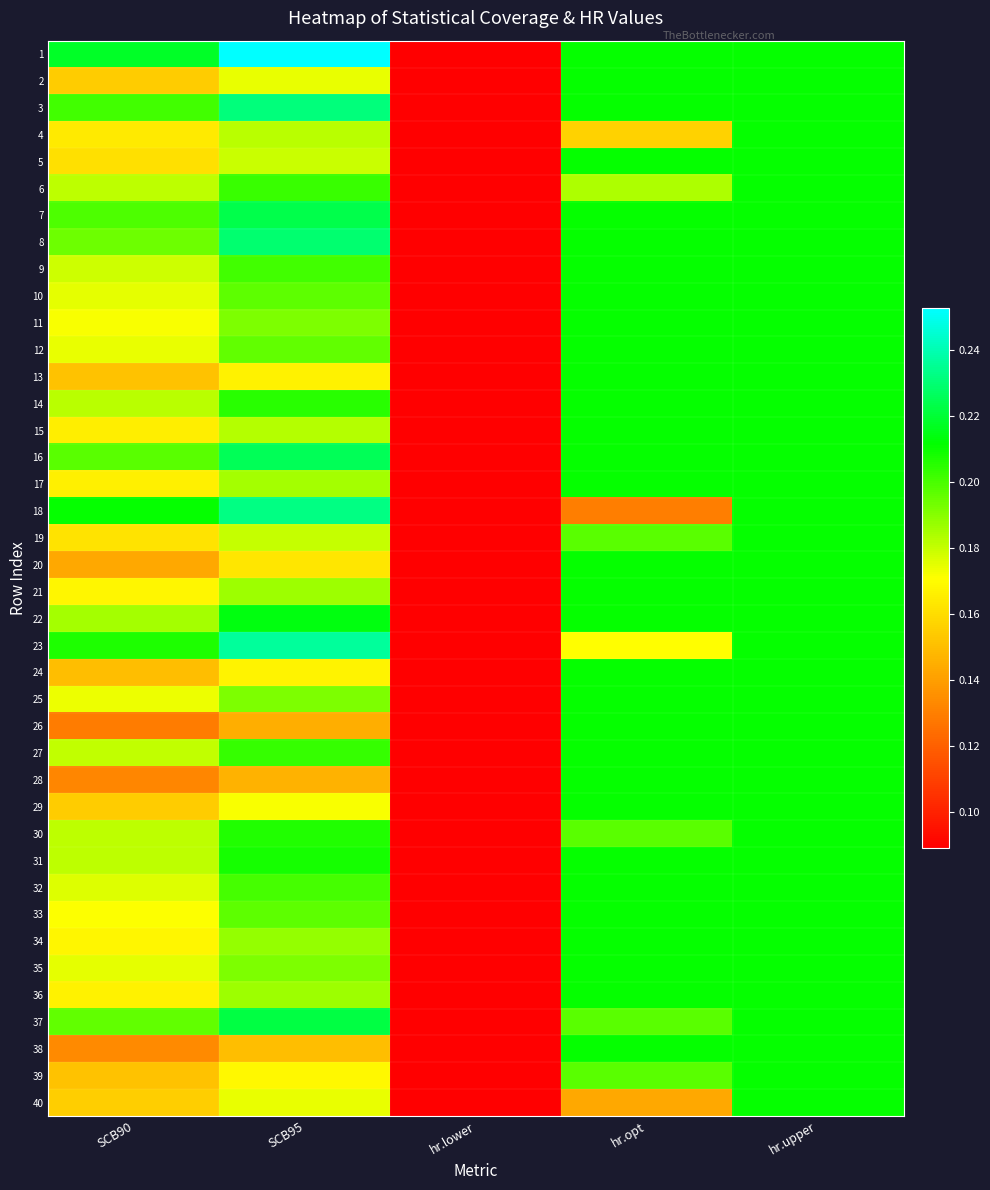

Reading right to left, transcribe all the data shown in this chart.

1: hr.upper=0.2	hr.opt=0.2	hr.lower=0.1	SCB95=0.3	SCB90=0.2
2: hr.upper=0.2	hr.opt=0.2	hr.lower=0.1	SCB95=0.2	SCB90=0.2
3: hr.upper=0.2	hr.opt=0.2	hr.lower=0.1	SCB95=0.2	SCB90=0.2
4: hr.upper=0.2	hr.opt=0.2	hr.lower=0.1	SCB95=0.2	SCB90=0.2
5: hr.upper=0.2	hr.opt=0.2	hr.lower=0.1	SCB95=0.2	SCB90=0.2
6: hr.upper=0.2	hr.opt=0.2	hr.lower=0.1	SCB95=0.2	SCB90=0.2
7: hr.upper=0.2	hr.opt=0.2	hr.lower=0.1	SCB95=0.2	SCB90=0.2
8: hr.upper=0.2	hr.opt=0.2	hr.lower=0.1	SCB95=0.2	SCB90=0.2
9: hr.upper=0.2	hr.opt=0.2	hr.lower=0.1	SCB95=0.2	SCB90=0.2
10: hr.upper=0.2	hr.opt=0.2	hr.lower=0.1	SCB95=0.2	SCB90=0.2
11: hr.upper=0.2	hr.opt=0.2	hr.lower=0.1	SCB95=0.2	SCB90=0.2
12: hr.upper=0.2	hr.opt=0.2	hr.lower=0.1	SCB95=0.2	SCB90=0.2
13: hr.upper=0.2	hr.opt=0.2	hr.lower=0.1	SCB95=0.2	SCB90=0.2
14: hr.upper=0.2	hr.opt=0.2	hr.lower=0.1	SCB95=0.2	SCB90=0.2
15: hr.upper=0.2	hr.opt=0.2	hr.lower=0.1	SCB95=0.2	SCB90=0.2
16: hr.upper=0.2	hr.opt=0.2	hr.lower=0.1	SCB95=0.2	SCB90=0.2
17: hr.upper=0.2	hr.opt=0.2	hr.lower=0.1	SCB95=0.2	SCB90=0.2
18: hr.upper=0.2	hr.opt=0.1	hr.lower=0.1	SCB95=0.2	SCB90=0.2
19: hr.upper=0.2	hr.opt=0.2	hr.lower=0.1	SCB95=0.2	SCB90=0.2
20: hr.upper=0.2	hr.opt=0.2	hr.lower=0.1	SCB95=0.2	SCB90=0.1
21: hr.upper=0.2	hr.opt=0.2	hr.lower=0.1	SCB95=0.2	SCB90=0.2
22: hr.upper=0.2	hr.opt=0.2	hr.lower=0.1	SCB95=0.2	SCB90=0.2
23: hr.upper=0.2	hr.opt=0.2	hr.lower=0.1	SCB95=0.2	SCB90=0.2
24: hr.upper=0.2	hr.opt=0.2	hr.lower=0.1	SCB95=0.2	SCB90=0.1
25: hr.upper=0.2	hr.opt=0.2	hr.lower=0.1	SCB95=0.2	SCB90=0.2
26: hr.upper=0.2	hr.opt=0.2	hr.lower=0.1	SCB95=0.1	SCB90=0.1
27: hr.upper=0.2	hr.opt=0.2	hr.lower=0.1	SCB95=0.2	SCB90=0.2
28: hr.upper=0.2	hr.opt=0.2	hr.lower=0.1	SCB95=0.1	SCB90=0.1
29: hr.upper=0.2	hr.opt=0.2	hr.lower=0.1	SCB95=0.2	SCB90=0.2
30: hr.upper=0.2	hr.opt=0.2	hr.lower=0.1	SCB95=0.2	SCB90=0.2
31: hr.upper=0.2	hr.opt=0.2	hr.lower=0.1	SCB95=0.2	SCB90=0.2
32: hr.upper=0.2	hr.opt=0.2	hr.lower=0.1	SCB95=0.2	SCB90=0.2
33: hr.upper=0.2	hr.opt=0.2	hr.lower=0.1	SCB95=0.2	SCB90=0.2
34: hr.upper=0.2	hr.opt=0.2	hr.lower=0.1	SCB95=0.2	SCB90=0.2
35: hr.upper=0.2	hr.opt=0.2	hr.lower=0.1	SCB95=0.2	SCB90=0.2
36: hr.upper=0.2	hr.opt=0.2	hr.lower=0.1	SCB95=0.2	SCB90=0.2
37: hr.upper=0.2	hr.opt=0.2	hr.lower=0.1	SCB95=0.2	SCB90=0.2
38: hr.upper=0.2	hr.opt=0.2	hr.lower=0.1	SCB95=0.2	SCB90=0.1
39: hr.upper=0.2	hr.opt=0.2	hr.lower=0.1	SCB95=0.2	SCB90=0.2
40: hr.upper=0.2	hr.opt=0.1	hr.lower=0.1	SCB95=0.2	SCB90=0.2